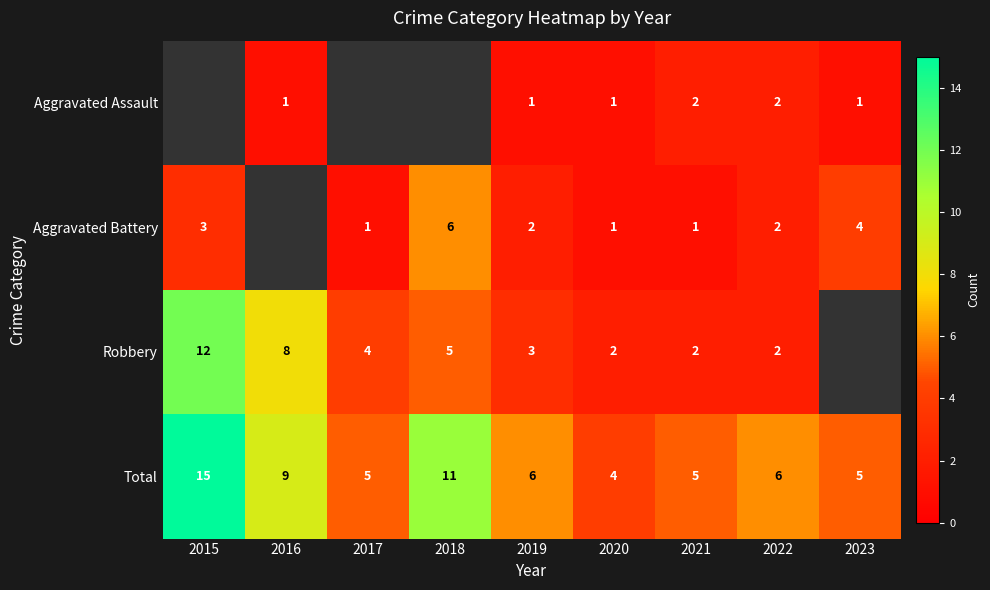

At which label does Total reach its minimum?

2020